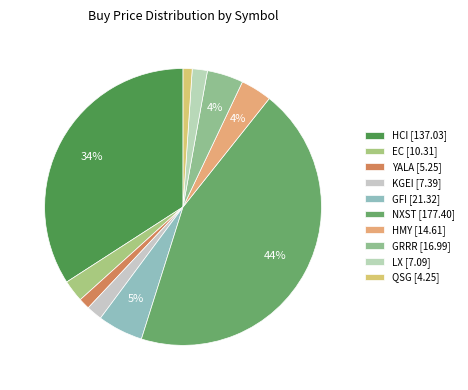

Which has a higher value, EC or LX?

EC